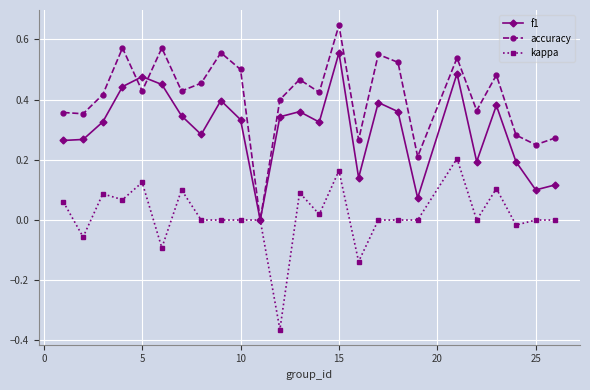

List the series in order of their overall mean, highest first.

accuracy, f1, kappa